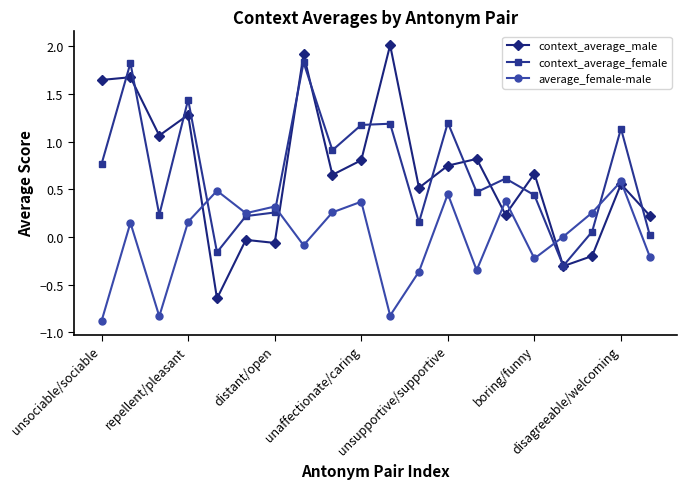

True or false: context_average_female has more than 0 interior local peaks.

True